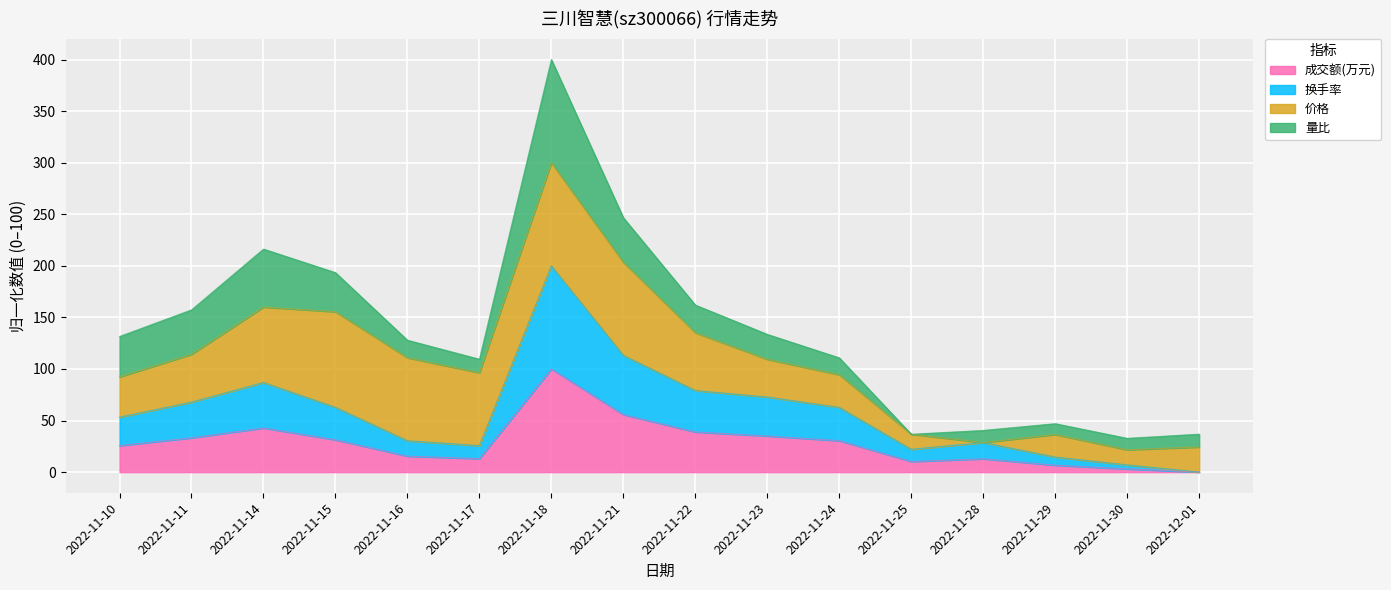

True or false: 成交额(万元) has a value of 6.7 at 2022-11-29.

True